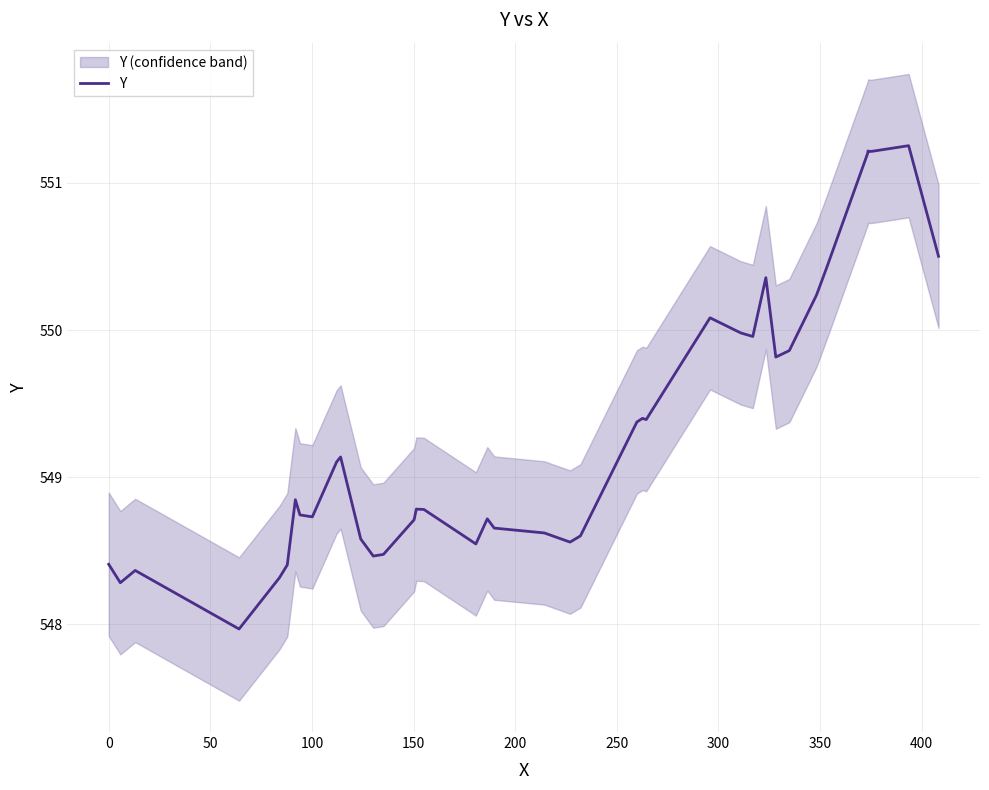

What is the minimum value for Y?

548.0